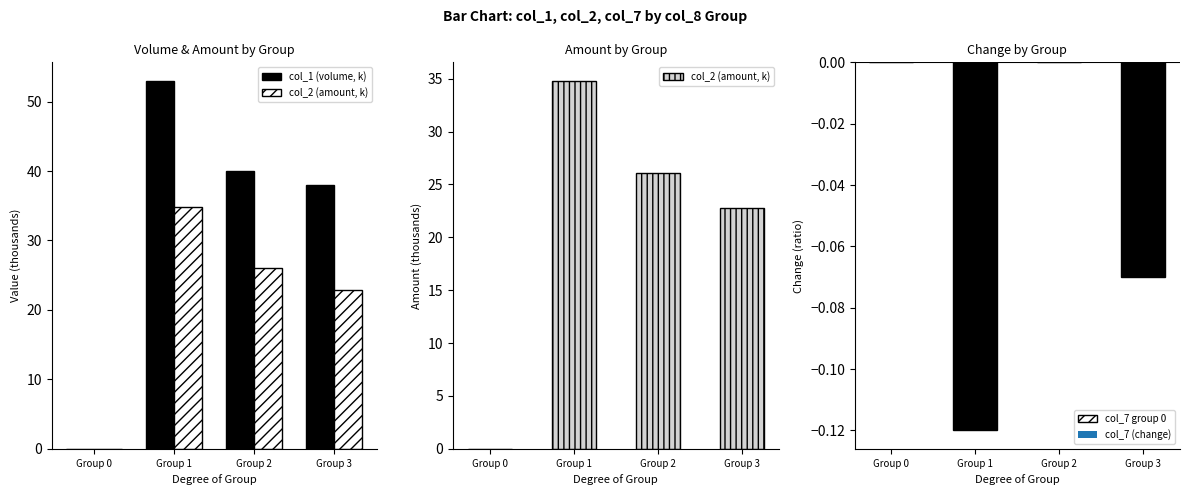

Is it true that col_1 (volume, k) equals 23.3 at Group 1?

False